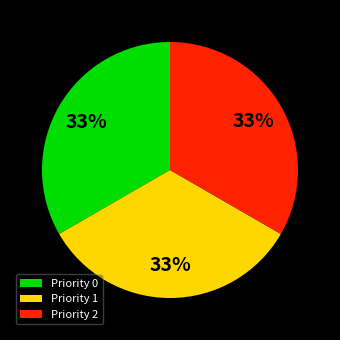

Is the sum of Priority 1 and Priority 2 greater than half?

Yes